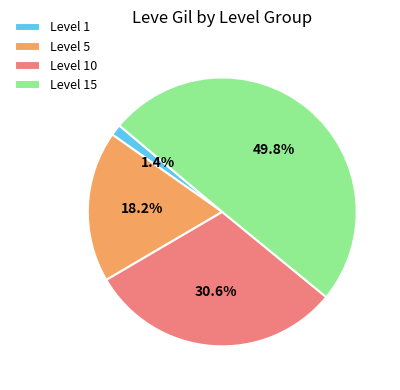

Which slice is the smallest?

Level 1